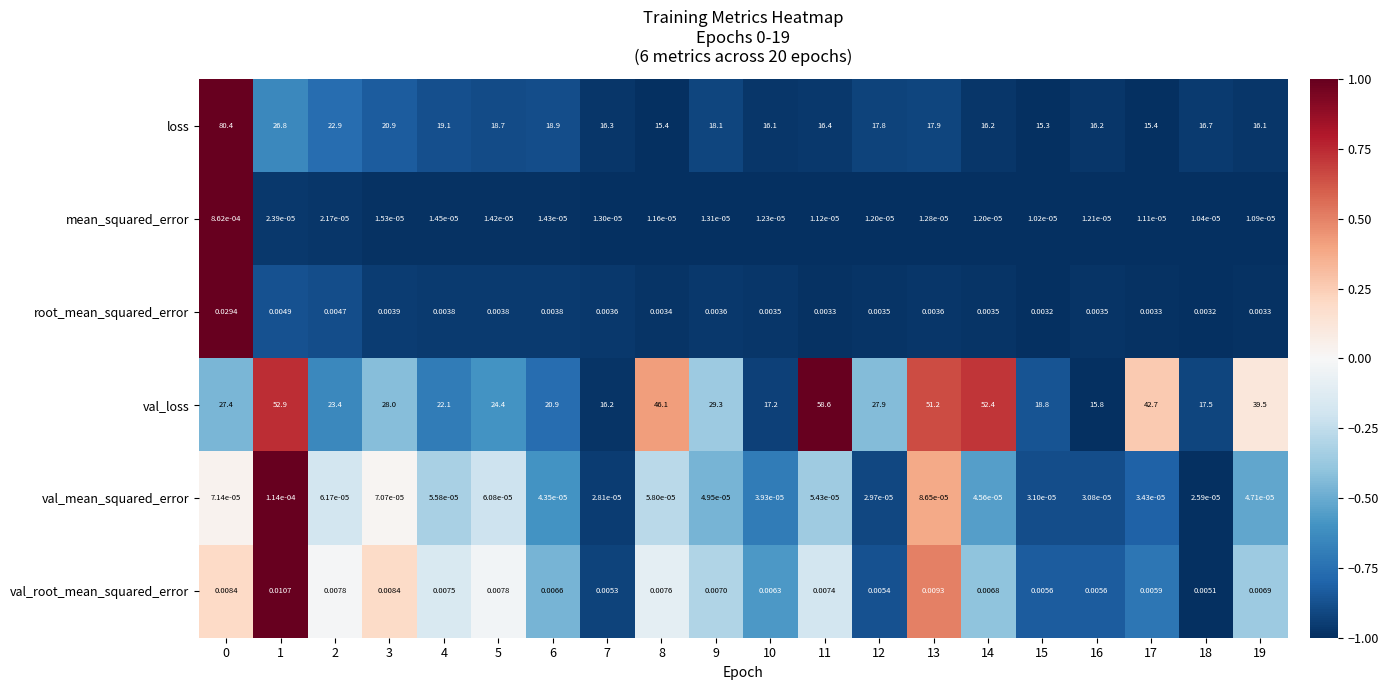

Is the value of mean_squared_error at 0 greater than the value of loss at 19?

No